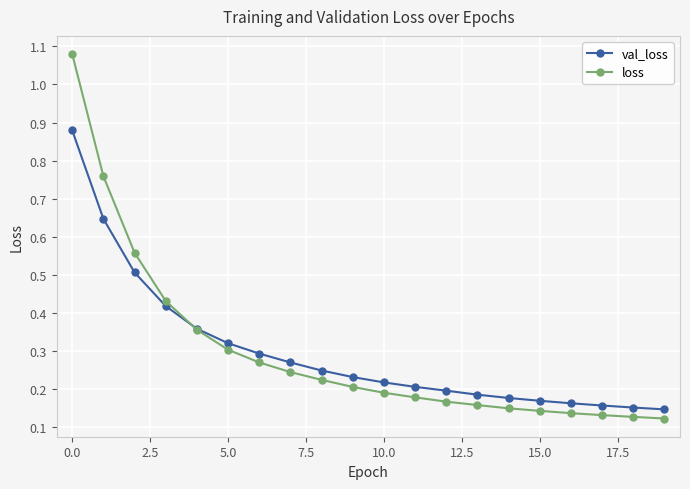

True or false: loss has more than 2 interior local peaks.

False